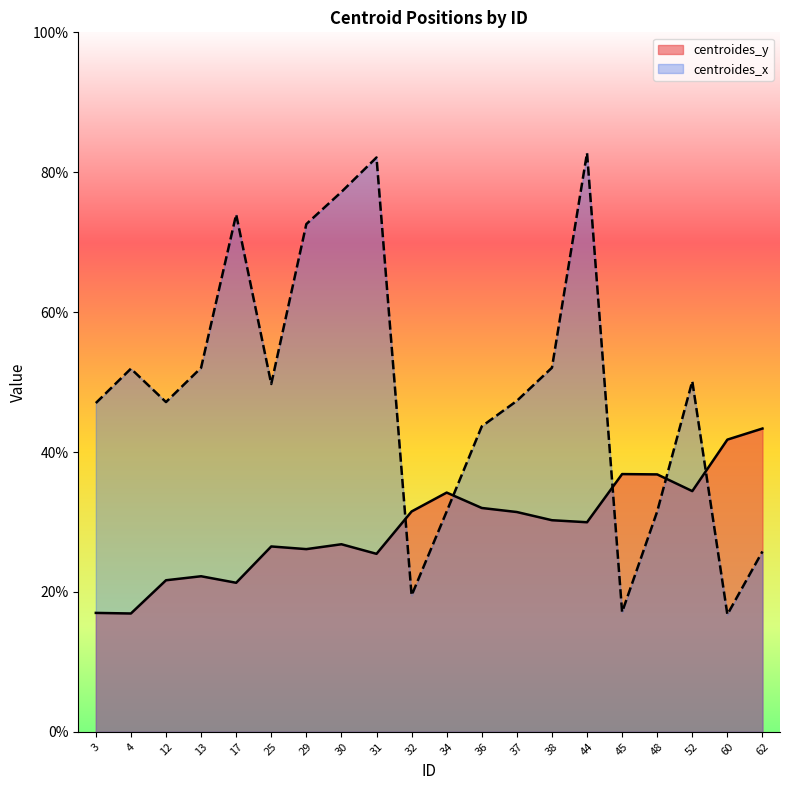

Does the chart display data point markers on the line(s)?

No